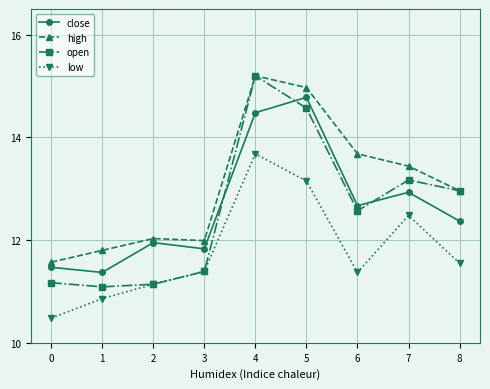

The high series shows 19.0 at 3. True or false?

False